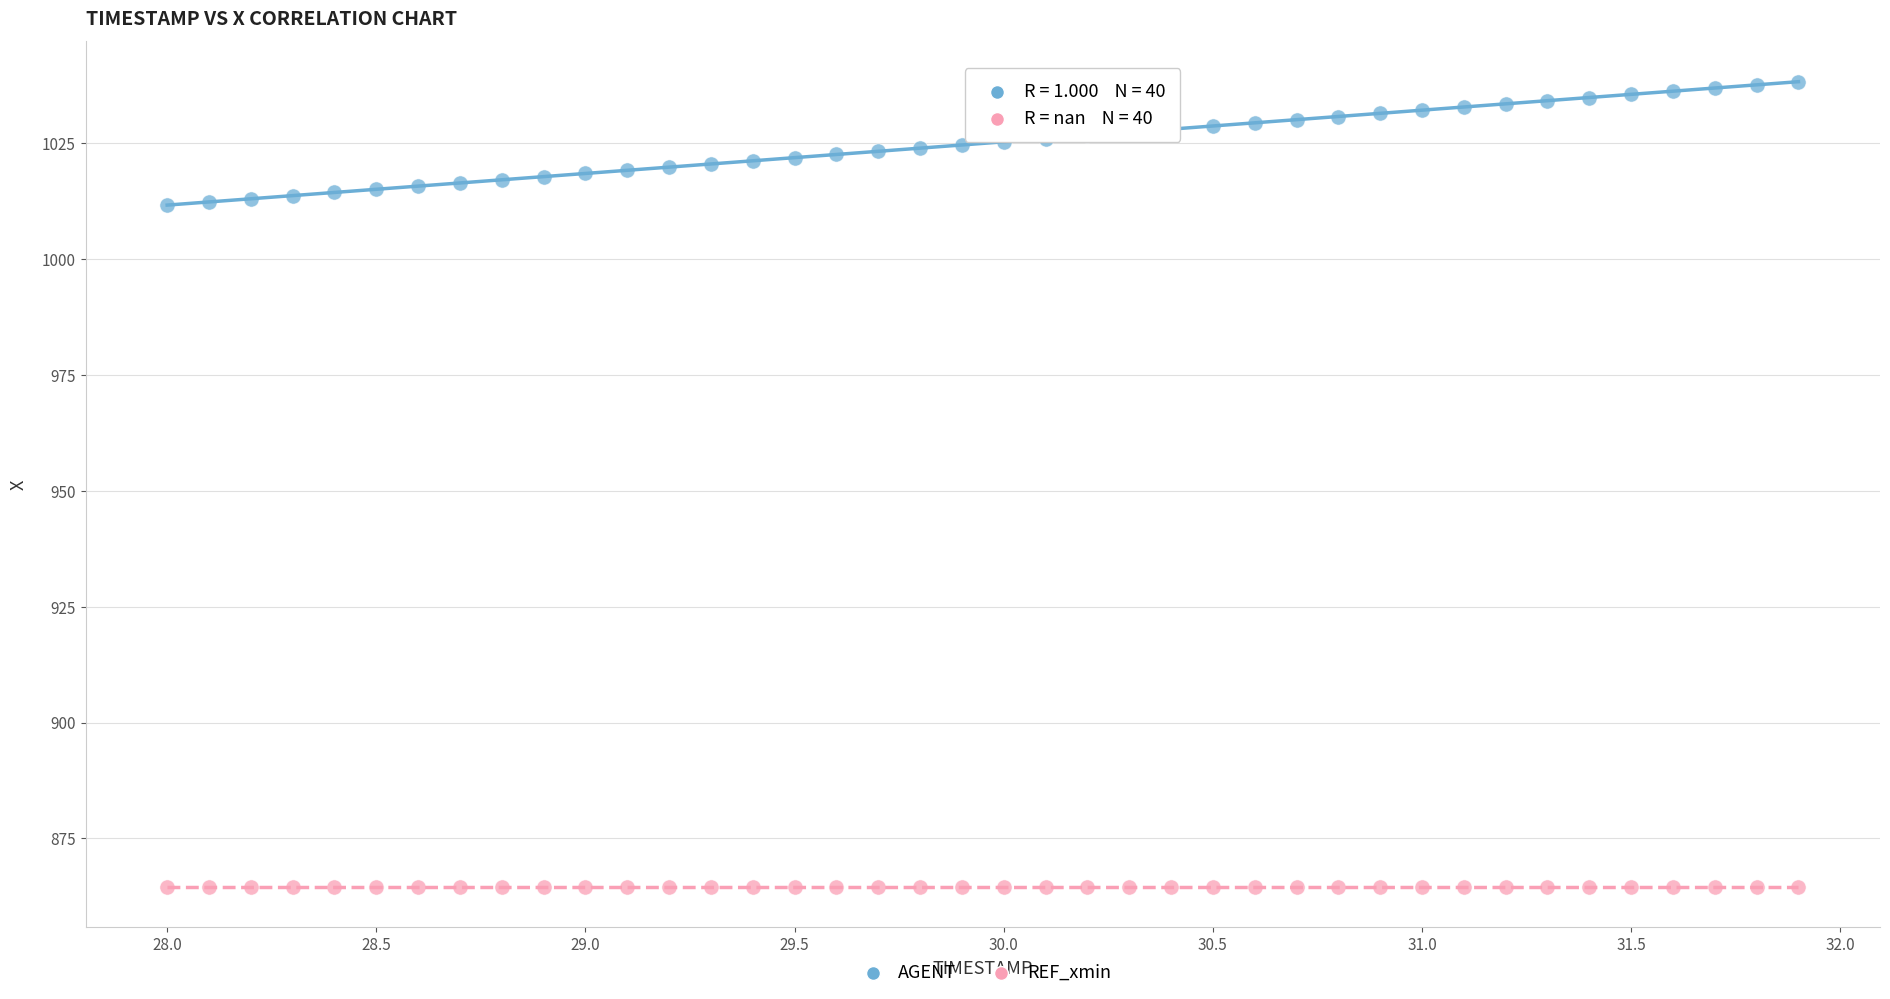

Which series contains the lowest Y value?

REF_xmin